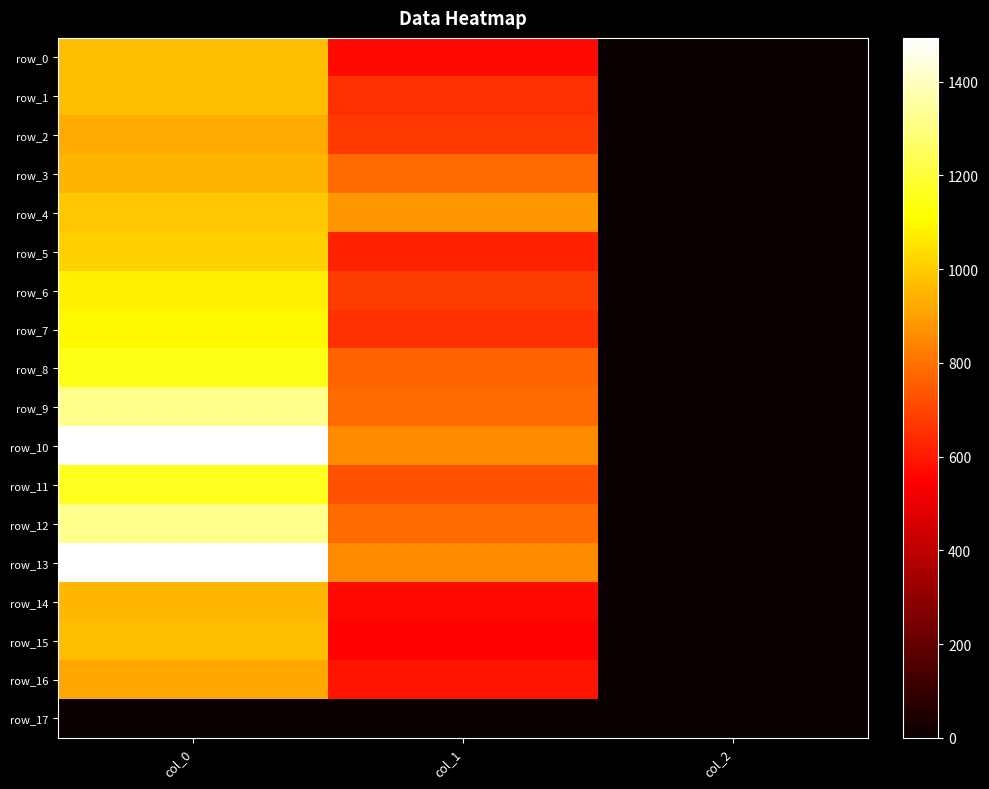

Is it true that row_12 equals 1320.0 at col_0?

True